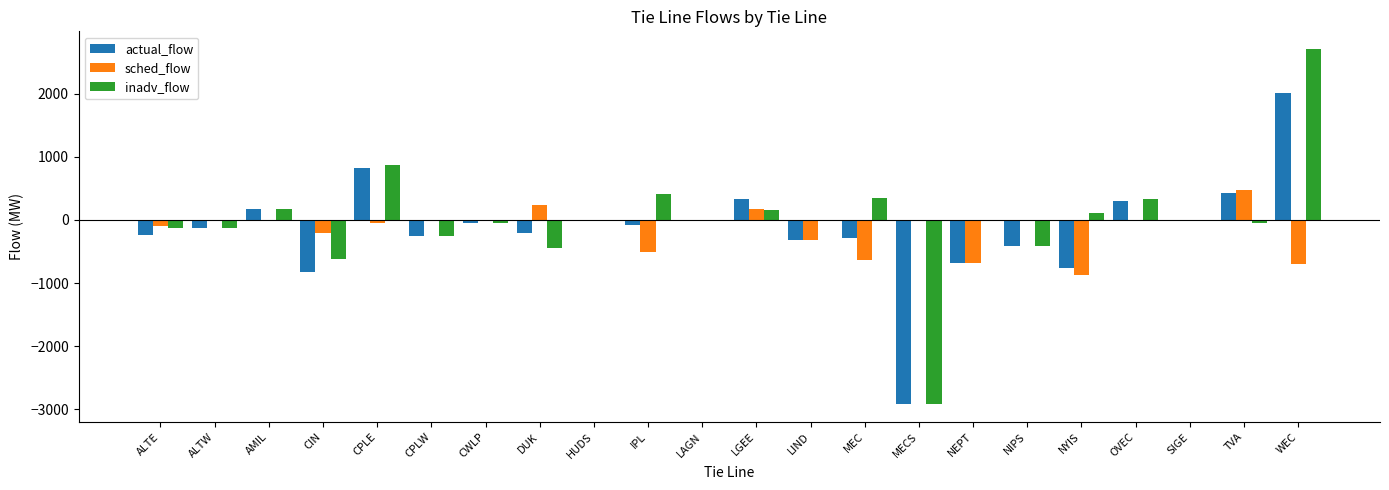

The value of sched_flow at MEC is -184.5. True or false?

False